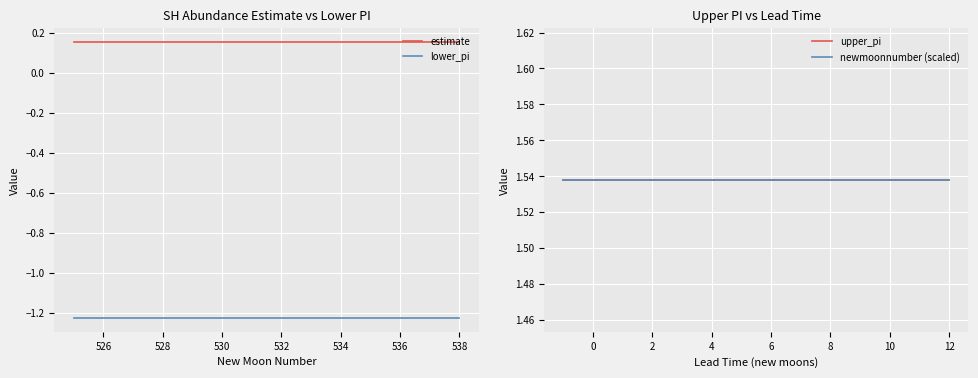

List the series in order of their peak value, lowest first.

lower_pi, estimate, upper_pi, newmoonnumber (scaled)